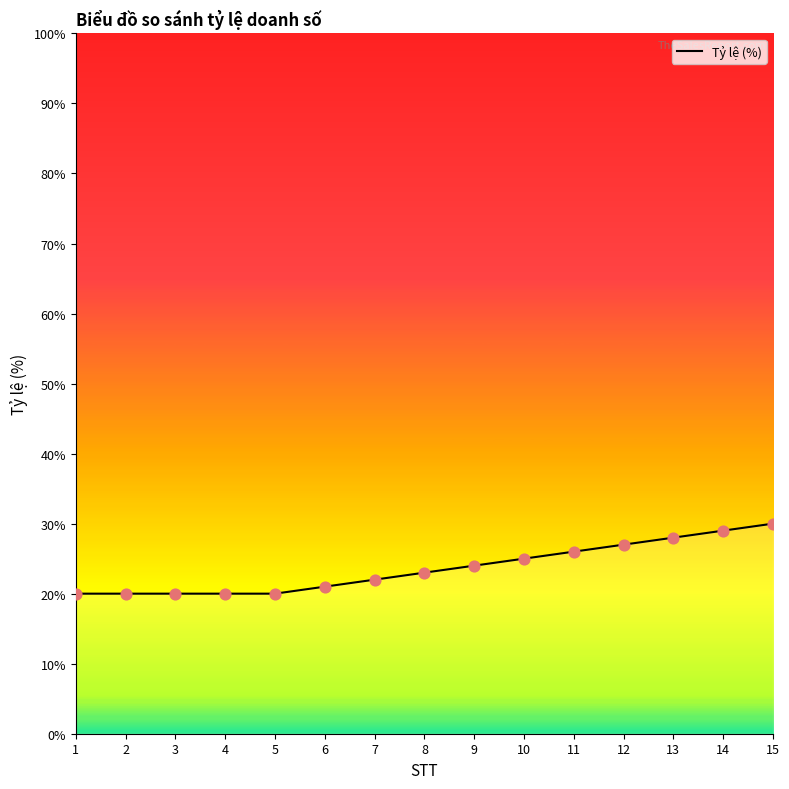

What is the change in value from 3 to 13?

+8